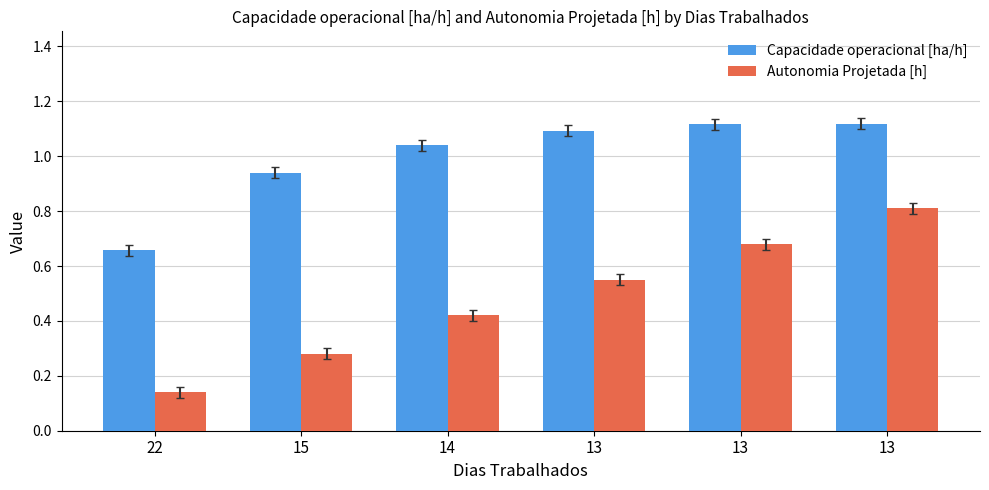

How many groups of bars are there?

6